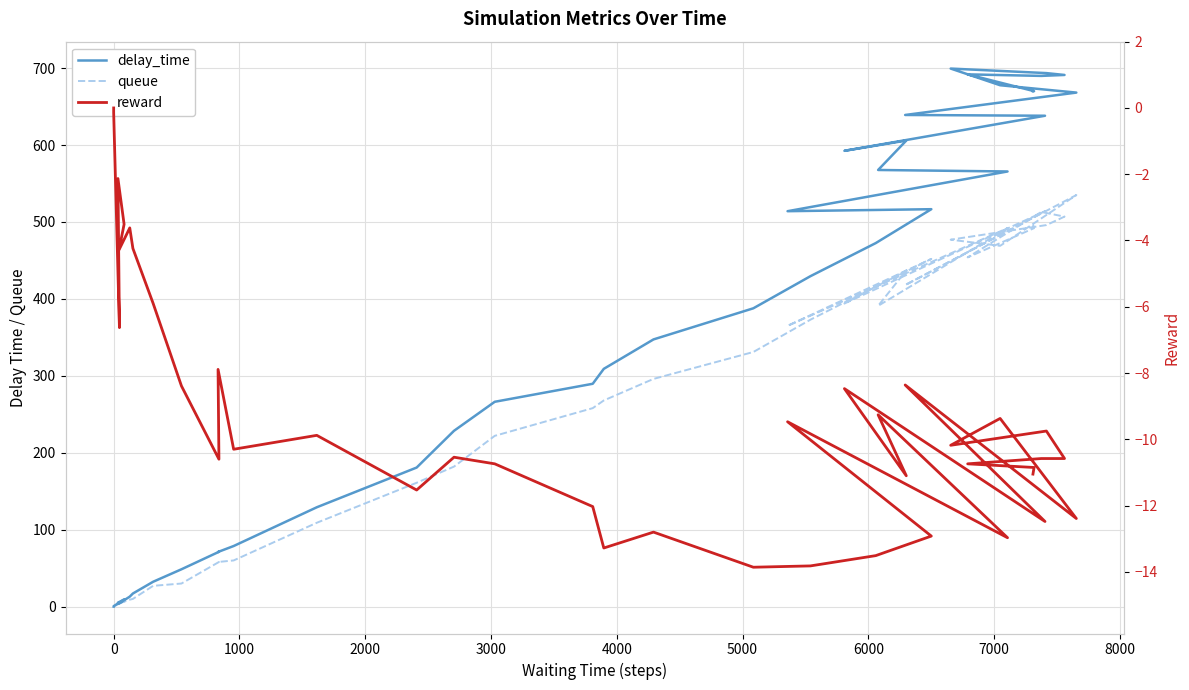

What are all the series names shown in the legend?

delay_time, queue, reward